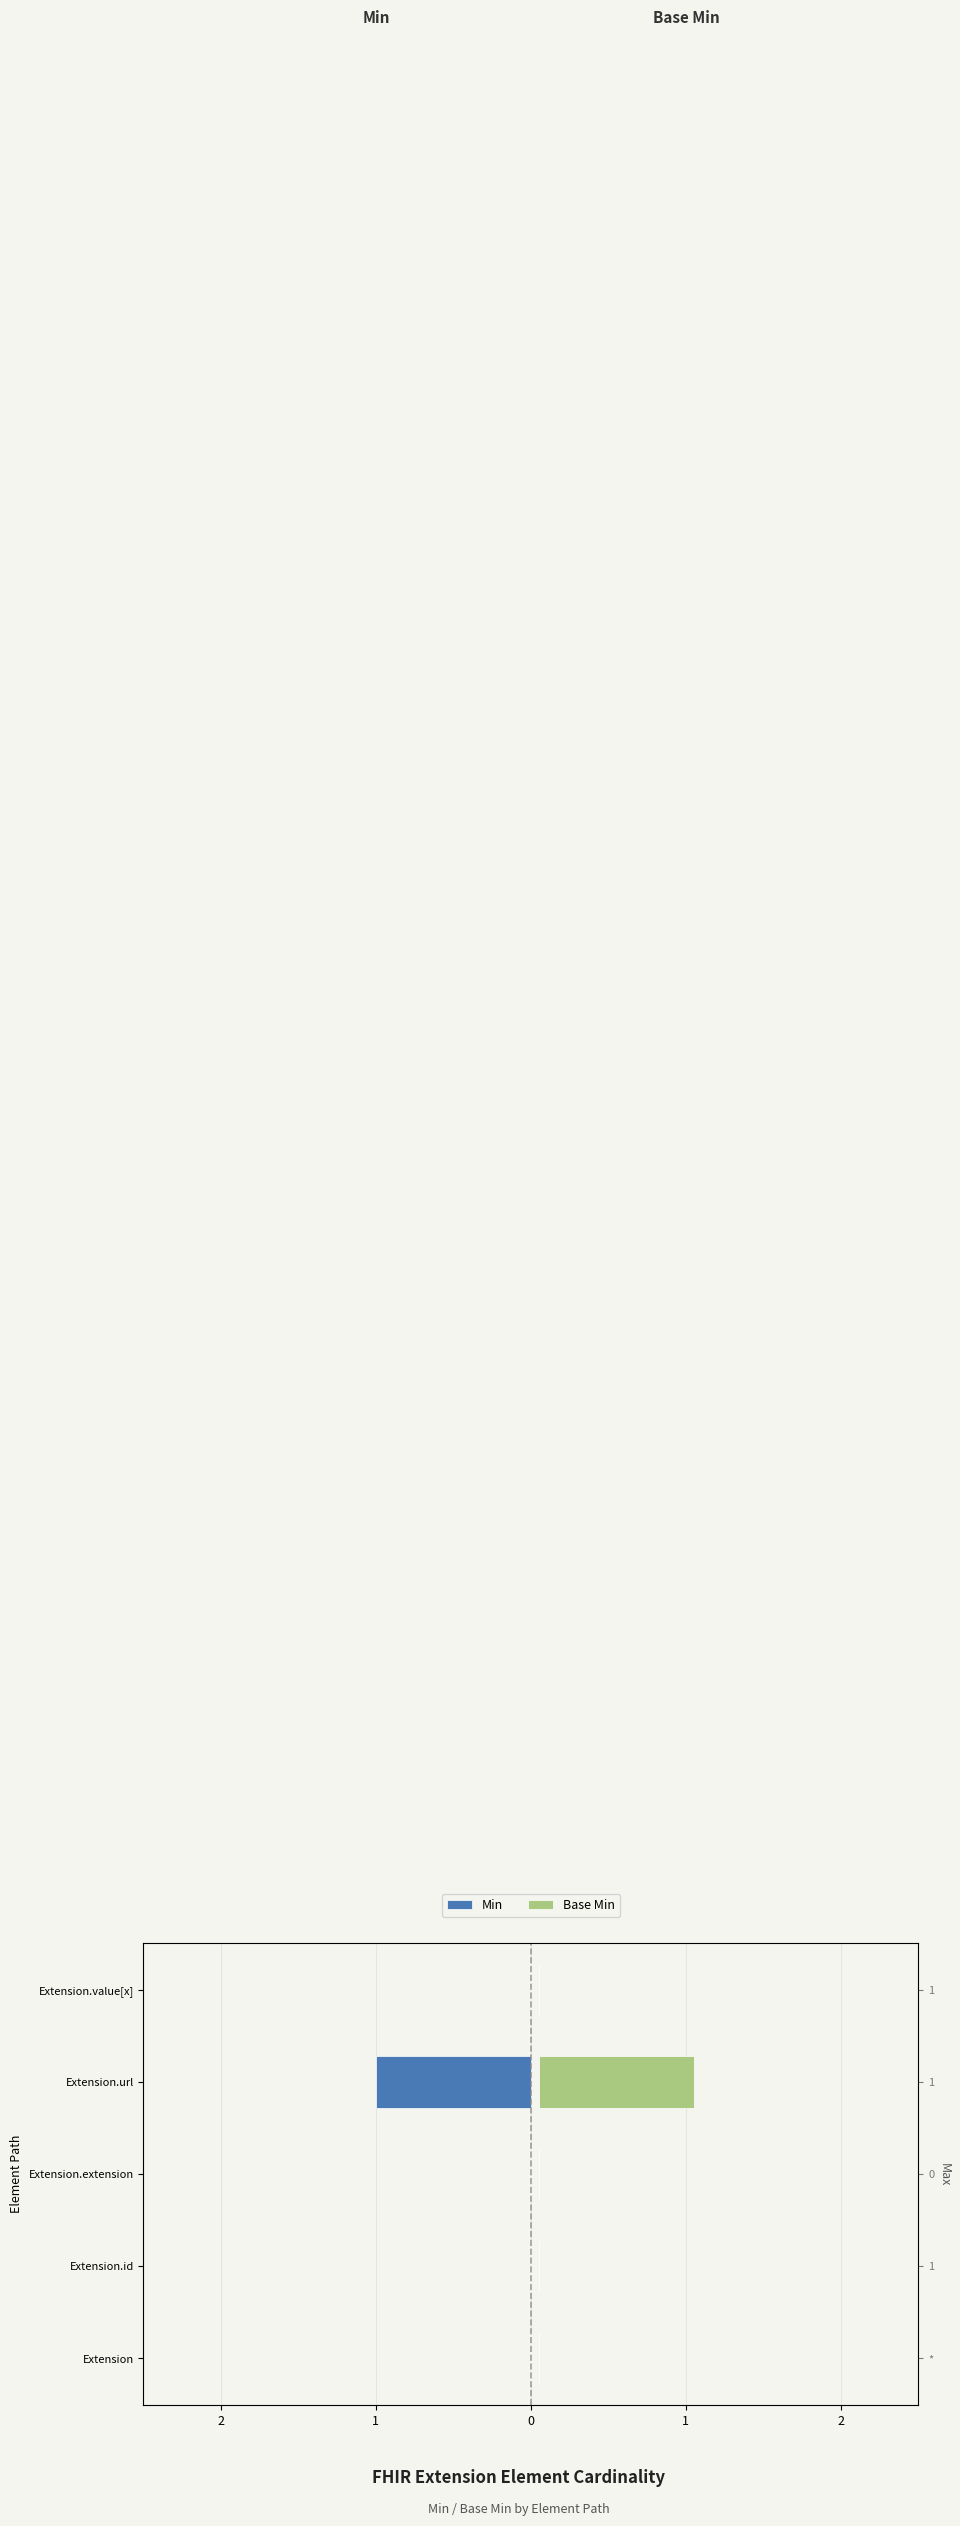

Is it true that Min equals 0 at Extension?

False